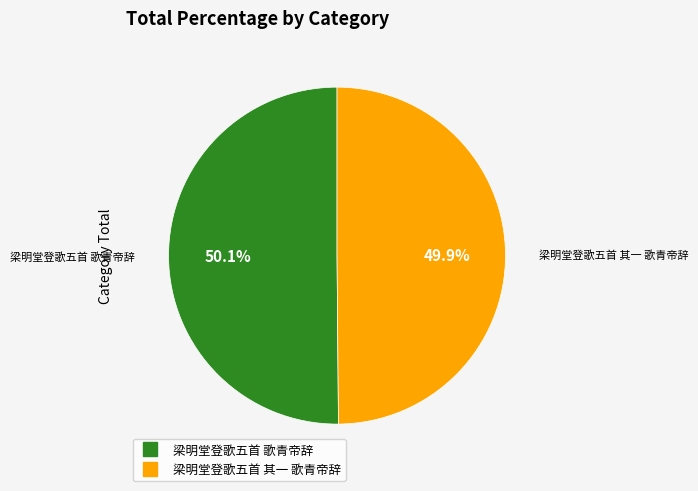

Approximately how many times larger is the value at 梁明堂登歌五首 歌青帝辞 compared to 梁明堂登歌五首 其一 歌青帝辞?

1.0